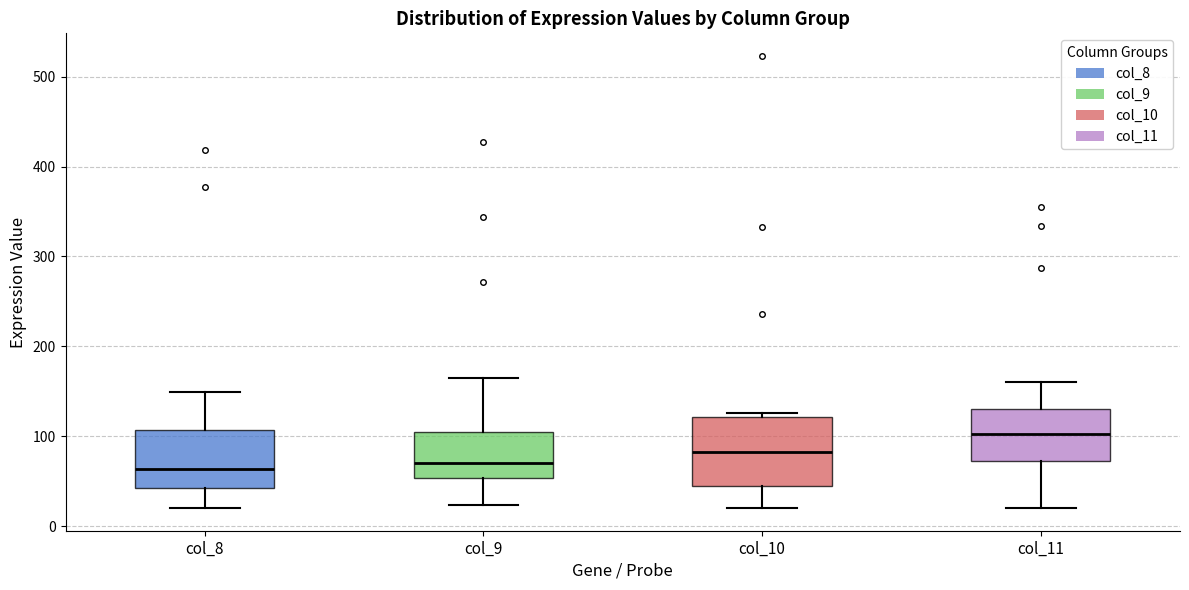

Reading left to right, transcribe this box plot: for each box, give where its median line is, the range the box spans, and where its two whiskers end, as read against the y-axis. The values are not printed on the chart, so give them approximately, as read against the axis.

col_8: median 60, box 40 to 110, whiskers 20 to 150
col_9: median 70, box 50 to 110, whiskers 20 to 170
col_10: median 80, box 50 to 120, whiskers 20 to 130
col_11: median 100, box 70 to 130, whiskers 20 to 160